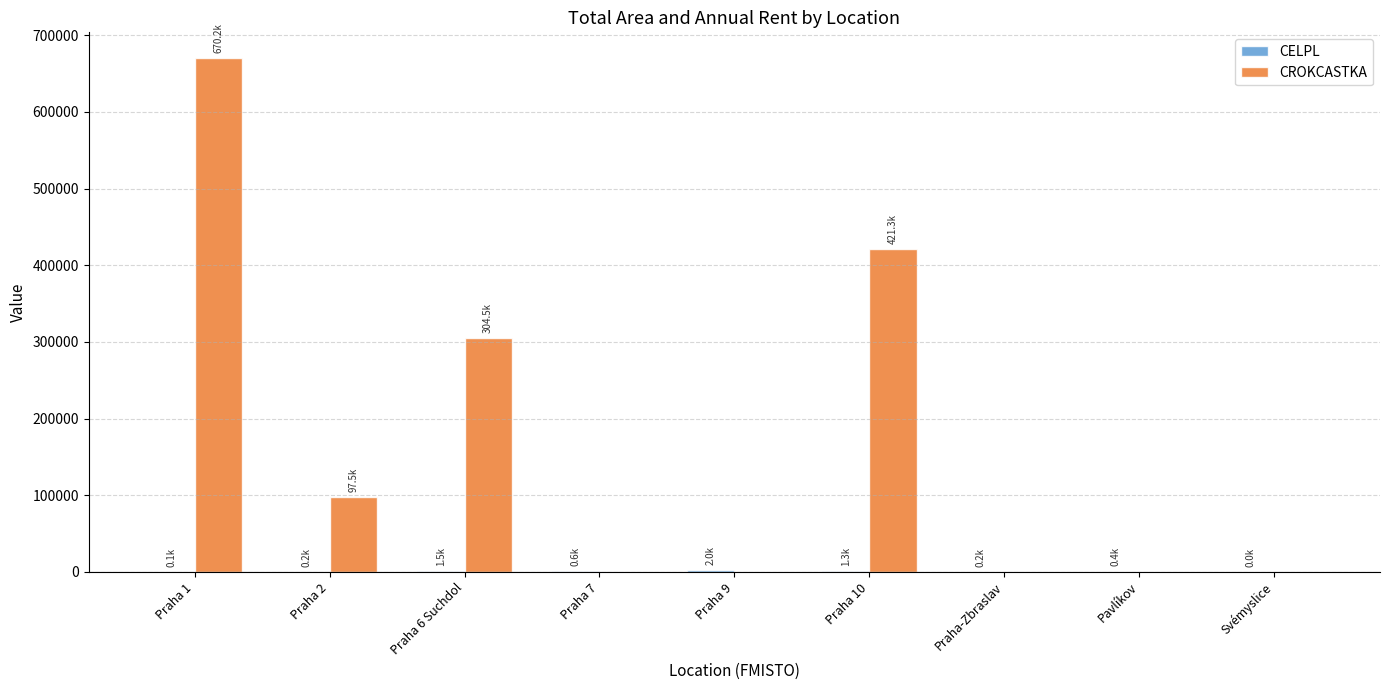

Which category has the highest value in the CROKCASTKA series?

Praha 1